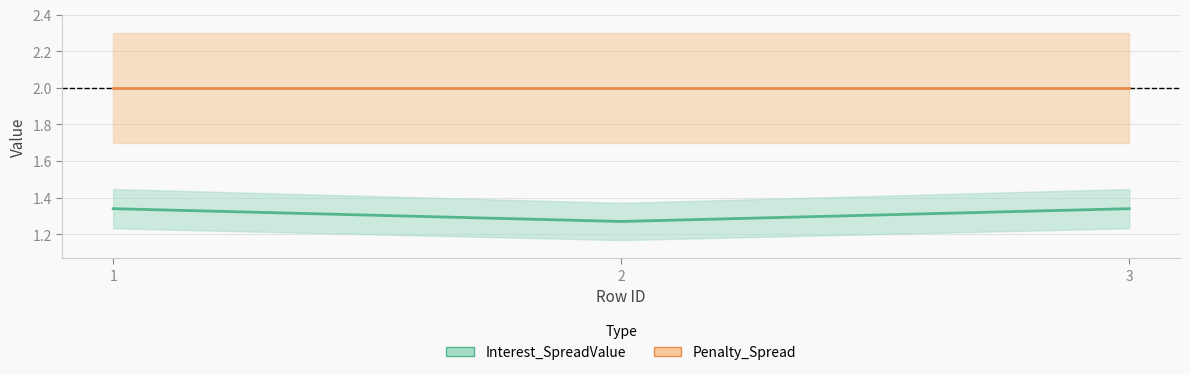

Is it true that Penalty_Spread equals 3.4 at 1?

False